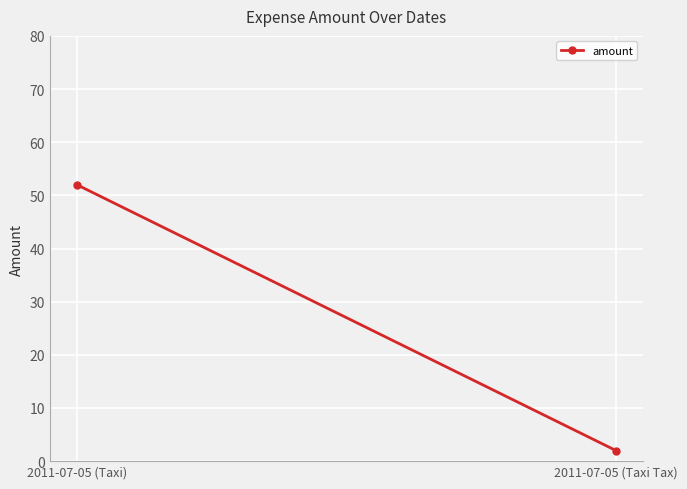

True or false: the data shows 18 at 2011-07-05 (Taxi).

False